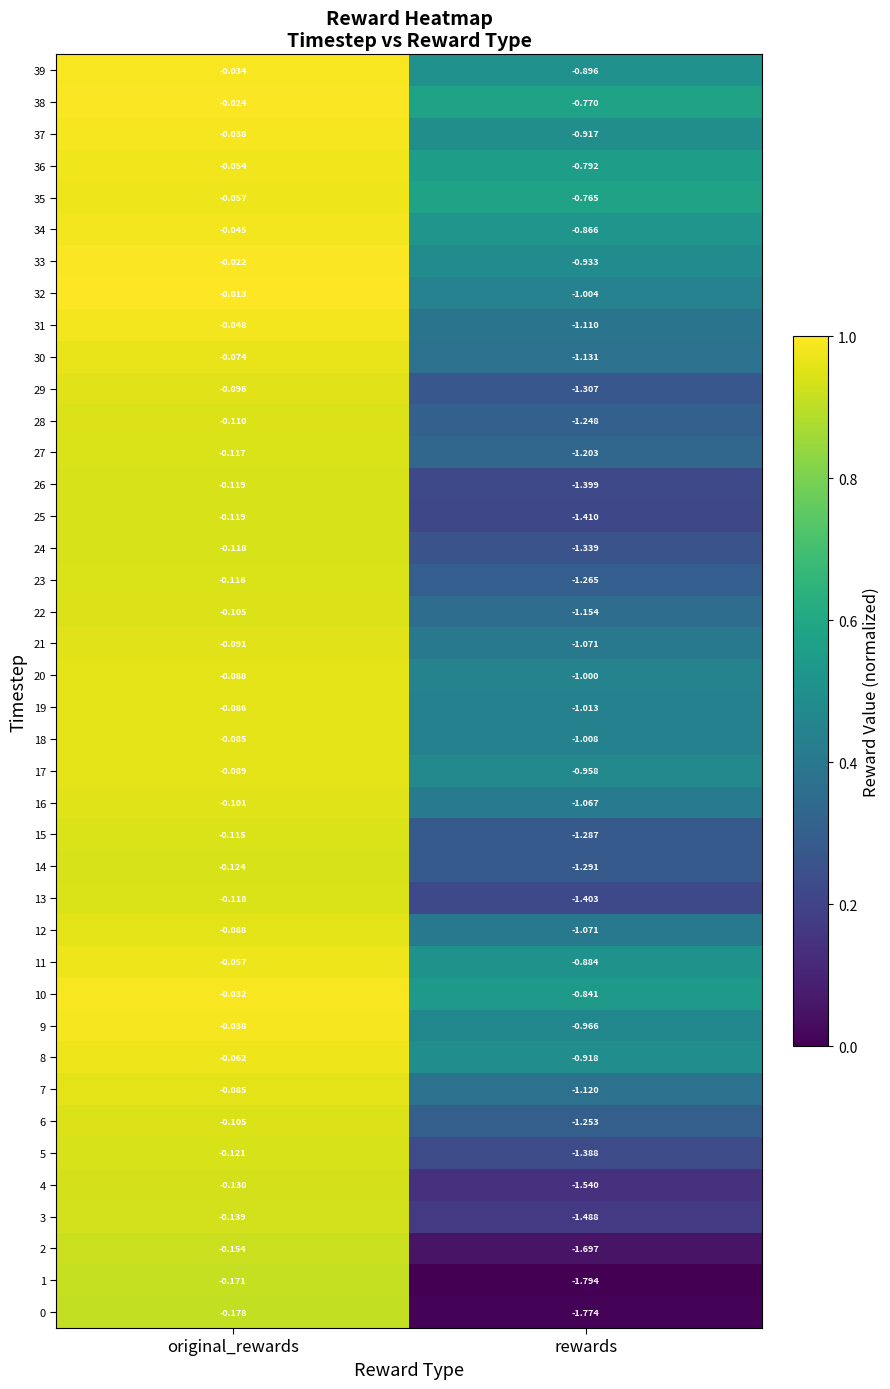

At which category is the sum across all series the highest?

original_rewards